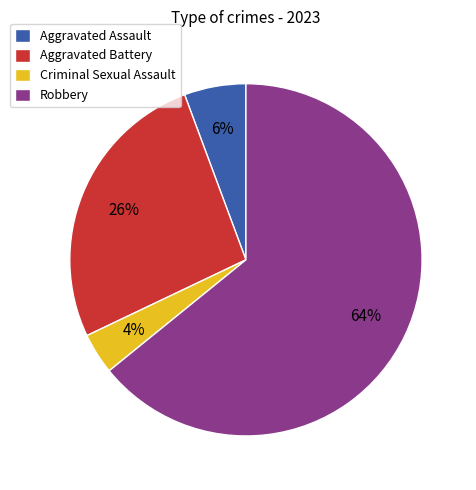

To the nearest percent, what portion does Robbery represent?

64%